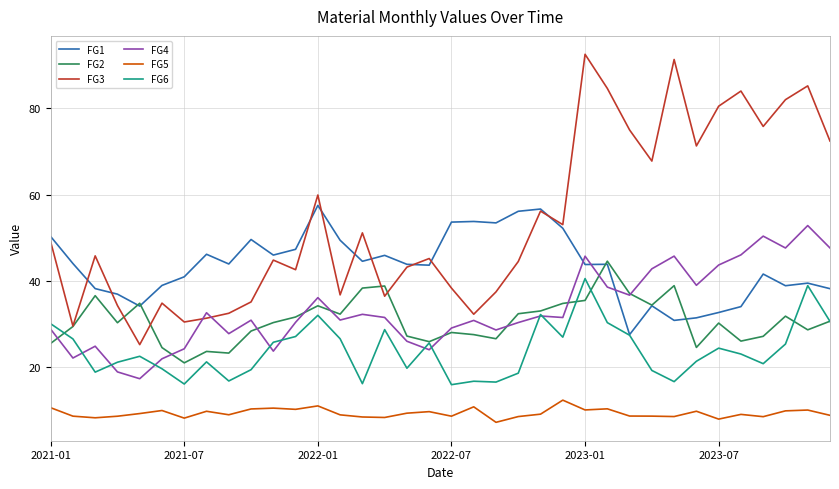

Rank the series by their maximum value, from lowest to highest.

FG5, FG6, FG2, FG4, FG1, FG3